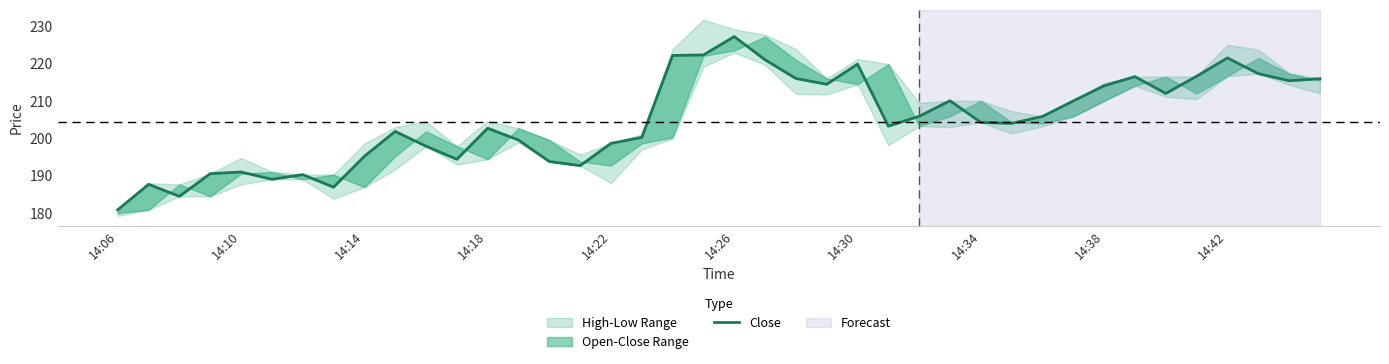

Reading left to right, transcribe all the data shown in this chart.

180.9	187.7	184.5	190.6	191.0	189.1	190.3	186.9	195.2	201.8	197.9	194.4	202.7	199.6	193.8	192.7	198.7	200.2	222.2	222.3	227.2	221.0	216.0	214.4	219.8	203.2	205.9	210.1	204.2	204.0	205.8	210.0	214.1	216.5	212.0	216.6	221.5	217.3	215.4	215.9